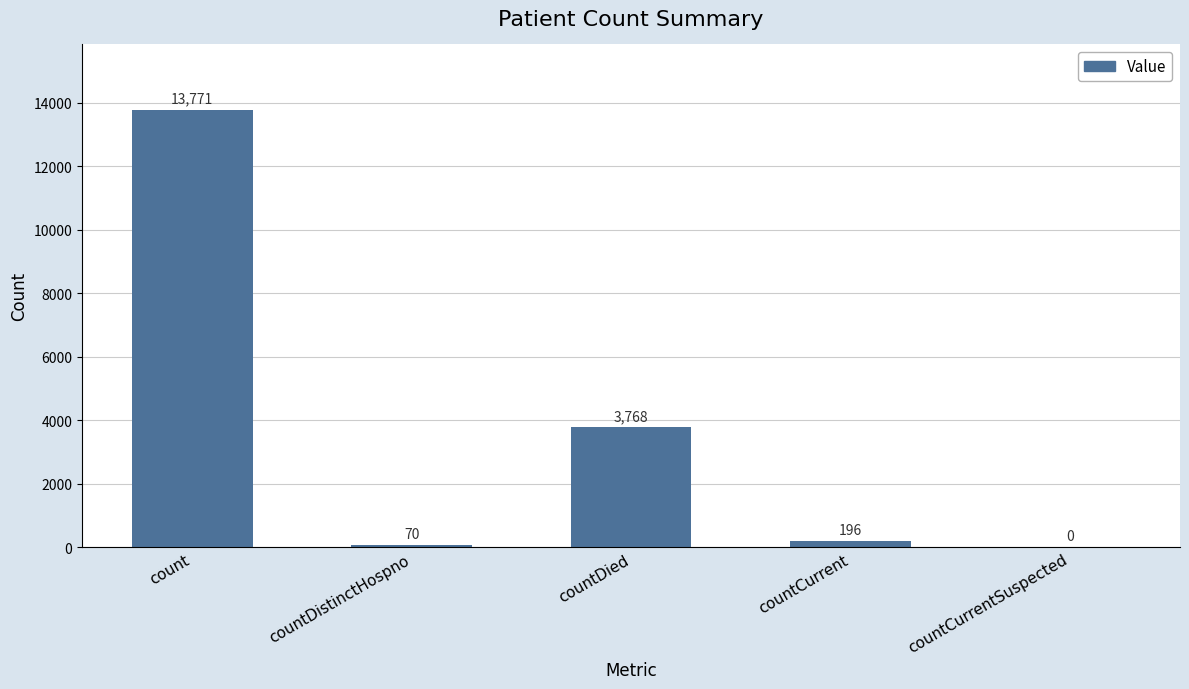

Where is the data nearest to the value 6885?

countDied